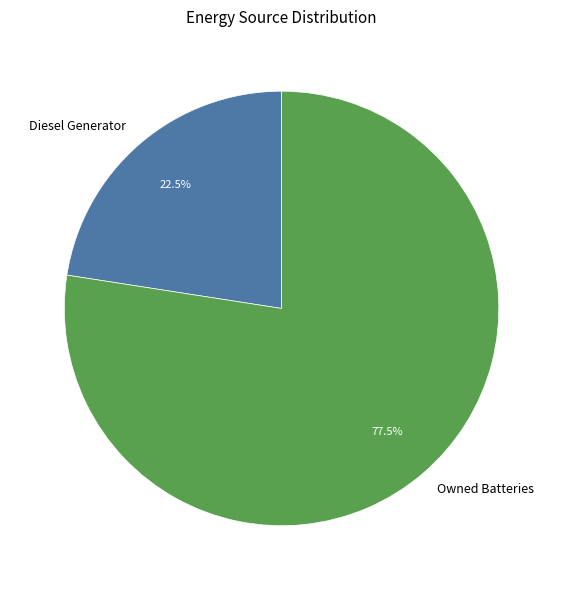

Is it true that Owned Batteries is 83% of the pie?

False